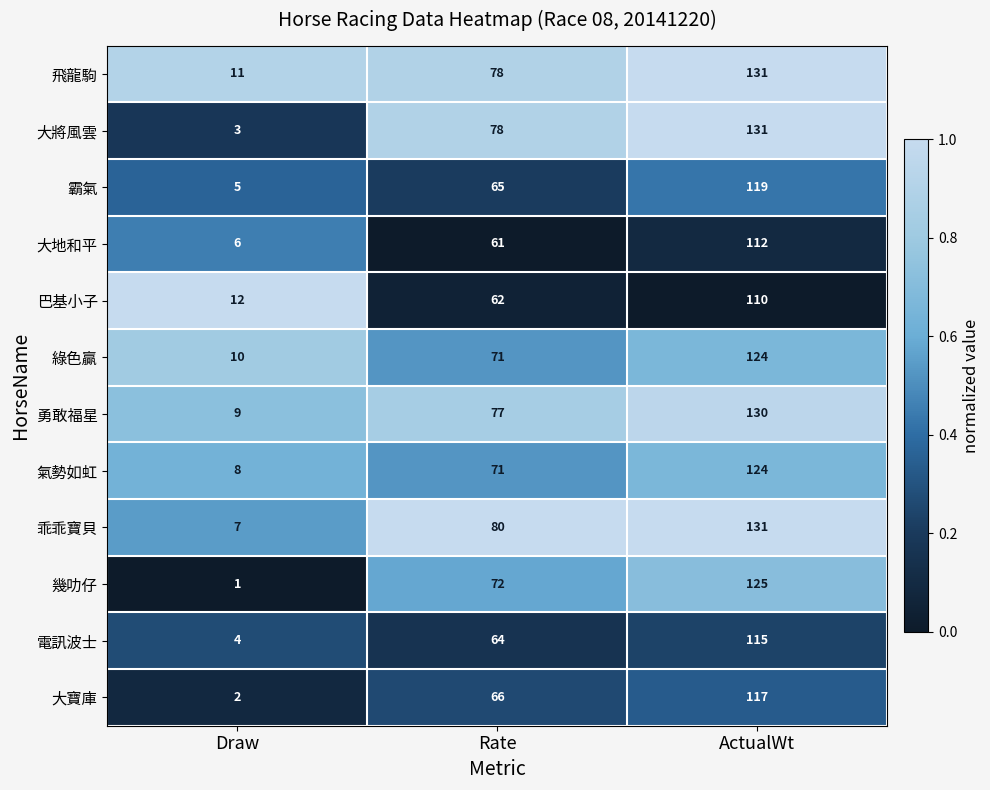

Which series has the largest total across all categories?

飛龍駒